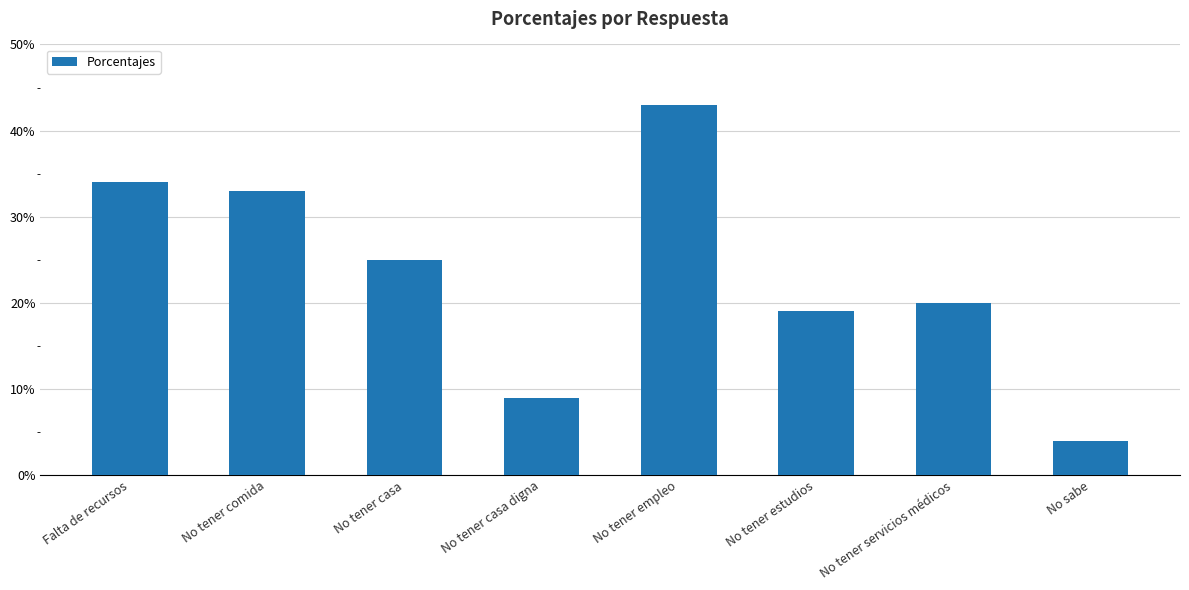

Rank the categories by value from highest to lowest.

No tener empleo, Falta de recursos, No tener comida, No tener casa, No tener servicios médicos, No tener estudios, No tener casa digna, No sabe